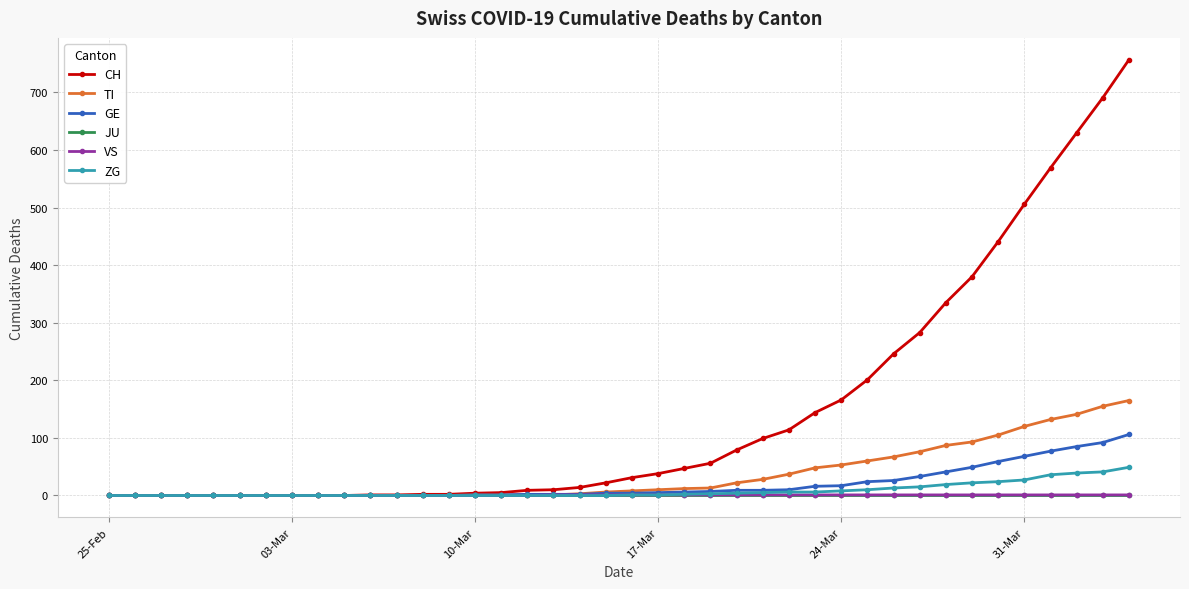

Which series has the widest spread of values?

CH